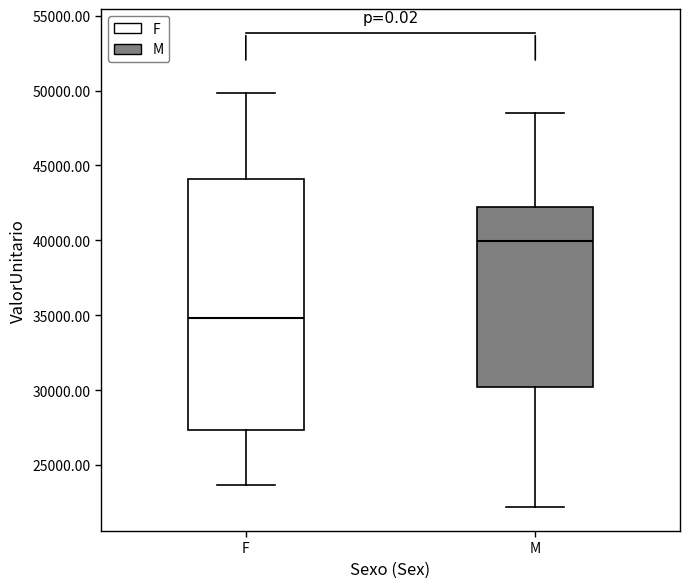

Which box has the highest median line?

M